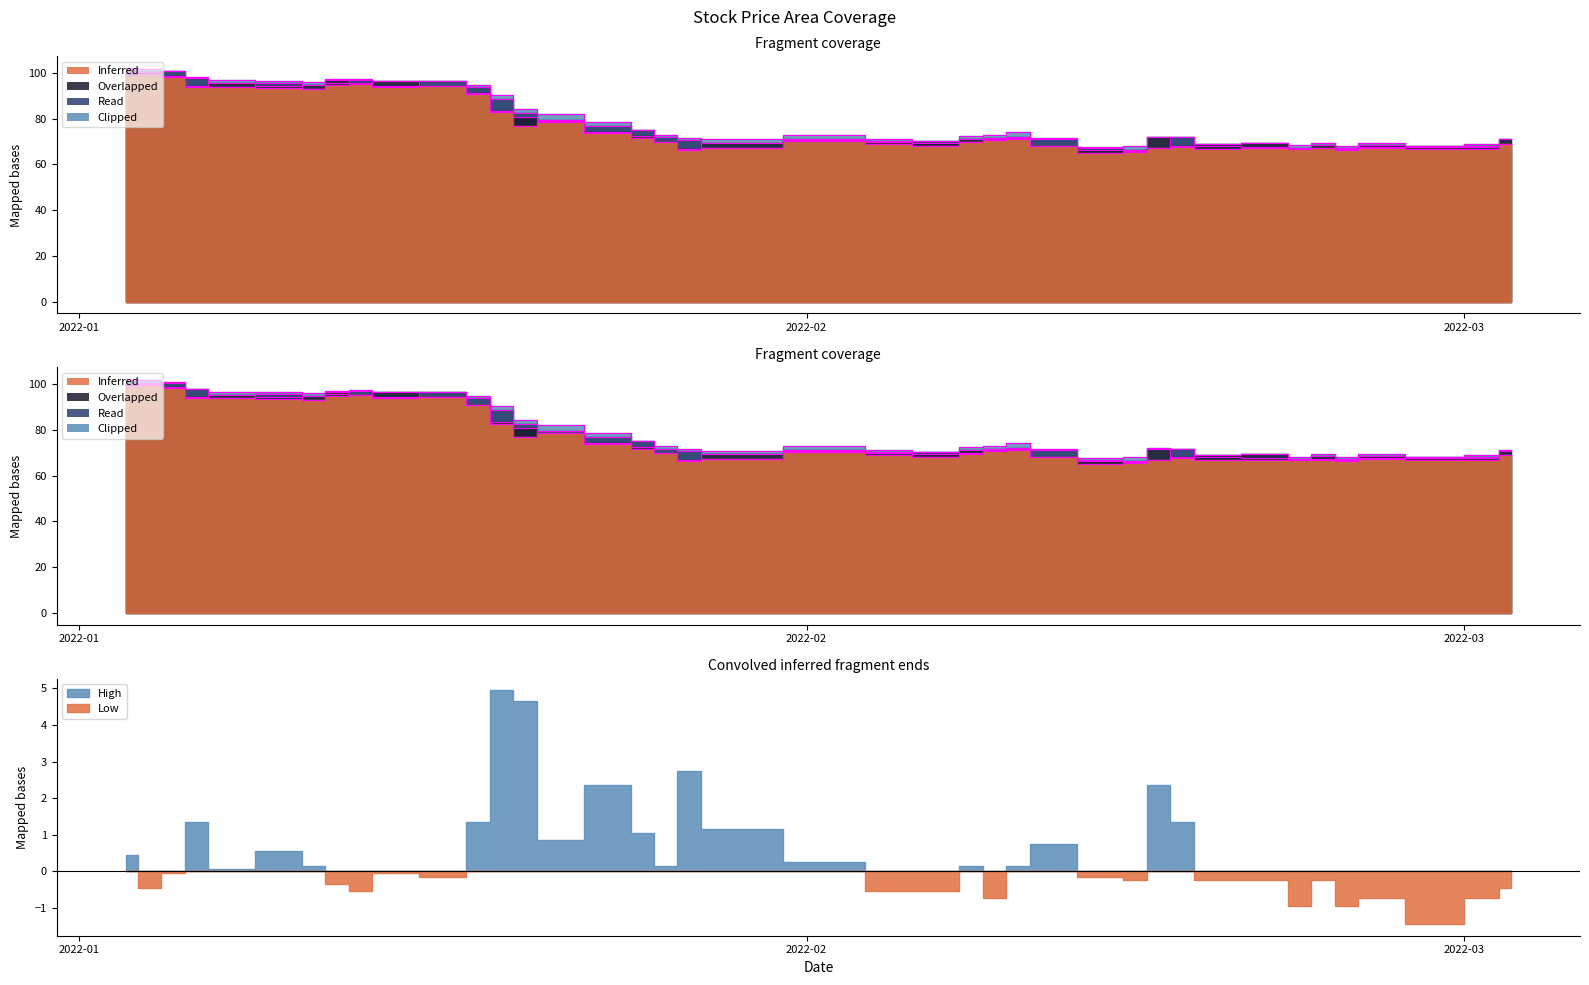

What position from the left is 2022-01-03?

1